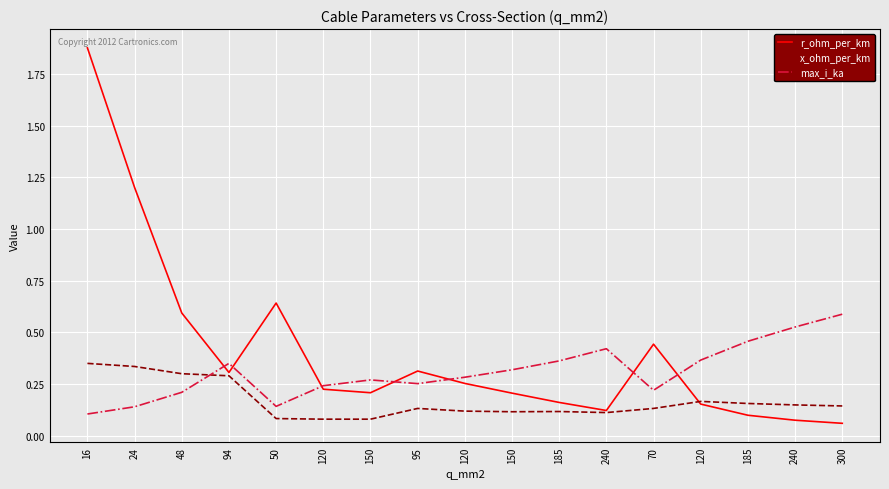

What is the spread (max minus min) of values at 50?

0.6